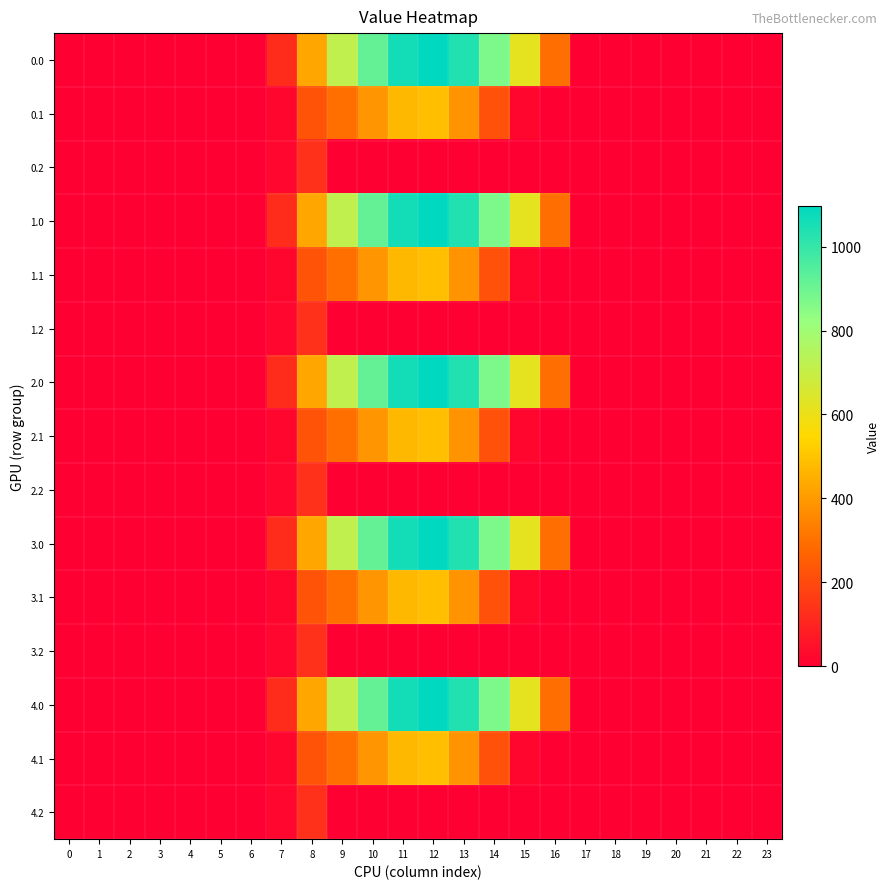

Reading left to right, transcribe all the data shown in this chart.

0.0: 0=0.0	1=0.0	2=0.0	3=0.0	4=0.0	5=0.0	6=0.0	7=120.6	8=430.3	9=716.9	10=916.2	11=1060.3	12=1096.7	13=1032.9	14=870.6	15=615.9	16=294.5	17=0.0	18=0.0	19=0.0	20=0.0	21=0.0	22=0.0	23=0.0
0.1: 0=0.0	1=0.0	2=0.0	3=0.0	4=0.0	5=0.0	6=0.0	7=17.7	8=227.5	9=295.9	10=388.1	11=471.7	12=485.4	13=382.7	14=219.2	15=17.3	16=0.0	17=0.0	18=0.0	19=0.0	20=0.0	21=0.0	22=0.0	23=0.0
0.2: 0=0.0	1=0.0	2=0.0	3=0.0	4=0.0	5=0.0	6=0.0	7=22.3	8=134.2	9=0.0	10=0.0	11=0.0	12=0.0	13=0.0	14=0.0	15=0.0	16=0.0	17=0.0	18=0.0	19=0.0	20=0.0	21=0.0	22=0.0	23=0.0
1.0: 0=0.0	1=0.0	2=0.0	3=0.0	4=0.0	5=0.0	6=0.0	7=120.6	8=430.3	9=716.9	10=916.2	11=1060.3	12=1096.7	13=1032.9	14=870.6	15=615.9	16=294.5	17=0.0	18=0.0	19=0.0	20=0.0	21=0.0	22=0.0	23=0.0
1.1: 0=0.0	1=0.0	2=0.0	3=0.0	4=0.0	5=0.0	6=0.0	7=17.7	8=227.5	9=295.9	10=388.1	11=471.7	12=485.4	13=382.7	14=219.2	15=17.3	16=0.0	17=0.0	18=0.0	19=0.0	20=0.0	21=0.0	22=0.0	23=0.0
1.2: 0=0.0	1=0.0	2=0.0	3=0.0	4=0.0	5=0.0	6=0.0	7=22.3	8=134.2	9=0.0	10=0.0	11=0.0	12=0.0	13=0.0	14=0.0	15=0.0	16=0.0	17=0.0	18=0.0	19=0.0	20=0.0	21=0.0	22=0.0	23=0.0
2.0: 0=0.0	1=0.0	2=0.0	3=0.0	4=0.0	5=0.0	6=0.0	7=120.6	8=430.3	9=716.9	10=916.2	11=1060.3	12=1096.7	13=1032.9	14=870.6	15=615.9	16=294.5	17=0.0	18=0.0	19=0.0	20=0.0	21=0.0	22=0.0	23=0.0
2.1: 0=0.0	1=0.0	2=0.0	3=0.0	4=0.0	5=0.0	6=0.0	7=17.7	8=227.5	9=295.9	10=388.1	11=471.7	12=485.4	13=382.7	14=219.2	15=17.3	16=0.0	17=0.0	18=0.0	19=0.0	20=0.0	21=0.0	22=0.0	23=0.0
2.2: 0=0.0	1=0.0	2=0.0	3=0.0	4=0.0	5=0.0	6=0.0	7=22.3	8=134.2	9=0.0	10=0.0	11=0.0	12=0.0	13=0.0	14=0.0	15=0.0	16=0.0	17=0.0	18=0.0	19=0.0	20=0.0	21=0.0	22=0.0	23=0.0
3.0: 0=0.0	1=0.0	2=0.0	3=0.0	4=0.0	5=0.0	6=0.0	7=120.6	8=430.3	9=716.9	10=916.2	11=1060.3	12=1096.7	13=1032.9	14=870.6	15=615.9	16=294.5	17=0.0	18=0.0	19=0.0	20=0.0	21=0.0	22=0.0	23=0.0
3.1: 0=0.0	1=0.0	2=0.0	3=0.0	4=0.0	5=0.0	6=0.0	7=17.7	8=227.5	9=295.9	10=388.1	11=471.7	12=485.4	13=382.7	14=219.2	15=17.3	16=0.0	17=0.0	18=0.0	19=0.0	20=0.0	21=0.0	22=0.0	23=0.0
3.2: 0=0.0	1=0.0	2=0.0	3=0.0	4=0.0	5=0.0	6=0.0	7=22.3	8=134.2	9=0.0	10=0.0	11=0.0	12=0.0	13=0.0	14=0.0	15=0.0	16=0.0	17=0.0	18=0.0	19=0.0	20=0.0	21=0.0	22=0.0	23=0.0
4.0: 0=0.0	1=0.0	2=0.0	3=0.0	4=0.0	5=0.0	6=0.0	7=120.6	8=430.3	9=716.9	10=916.2	11=1060.3	12=1096.7	13=1032.9	14=870.6	15=615.9	16=294.5	17=0.0	18=0.0	19=0.0	20=0.0	21=0.0	22=0.0	23=0.0
4.1: 0=0.0	1=0.0	2=0.0	3=0.0	4=0.0	5=0.0	6=0.0	7=17.7	8=227.5	9=295.9	10=388.1	11=471.7	12=485.4	13=382.7	14=219.2	15=17.3	16=0.0	17=0.0	18=0.0	19=0.0	20=0.0	21=0.0	22=0.0	23=0.0
4.2: 0=0.0	1=0.0	2=0.0	3=0.0	4=0.0	5=0.0	6=0.0	7=22.3	8=134.2	9=0.0	10=0.0	11=0.0	12=0.0	13=0.0	14=0.0	15=0.0	16=0.0	17=0.0	18=0.0	19=0.0	20=0.0	21=0.0	22=0.0	23=0.0